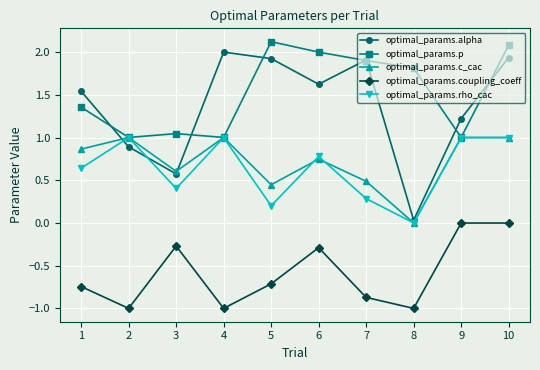

What is the value of the optimal_params.alpha point at the 6th from the left?

1.6